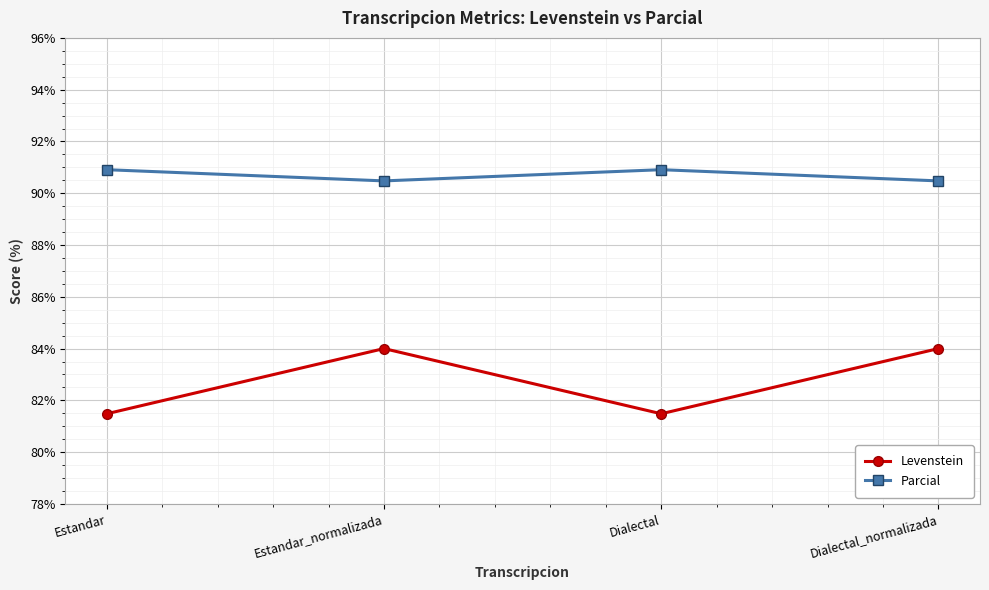

Is the value of Parcial at Estandar_normalizada greater than the value of Levenstein at Estandar?

Yes